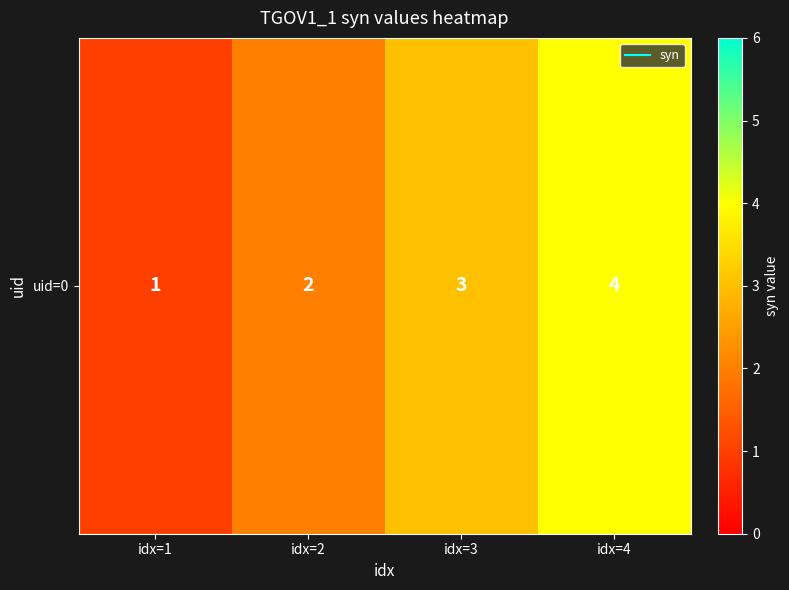

Approximately how many times larger is the value at idx=4 compared to idx=3?

1.3